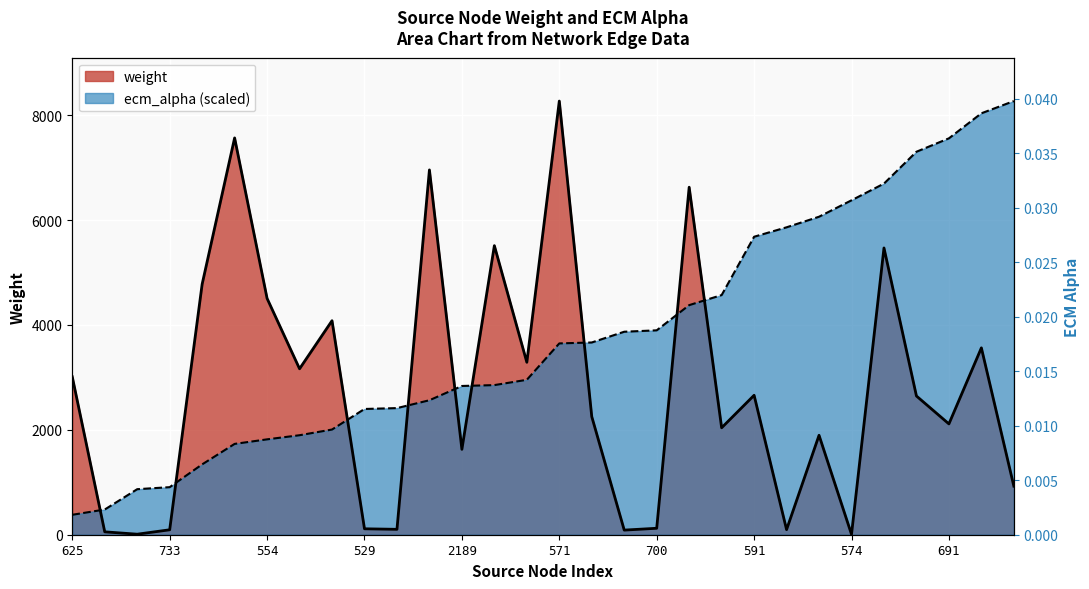

How many times do weight and ecm_alpha cross each other?

9